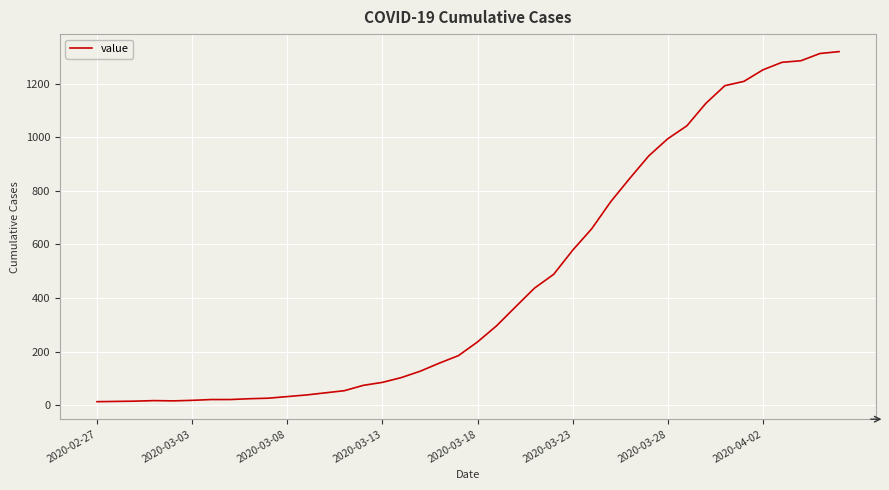

What is the maximum value shown in the chart?

1319